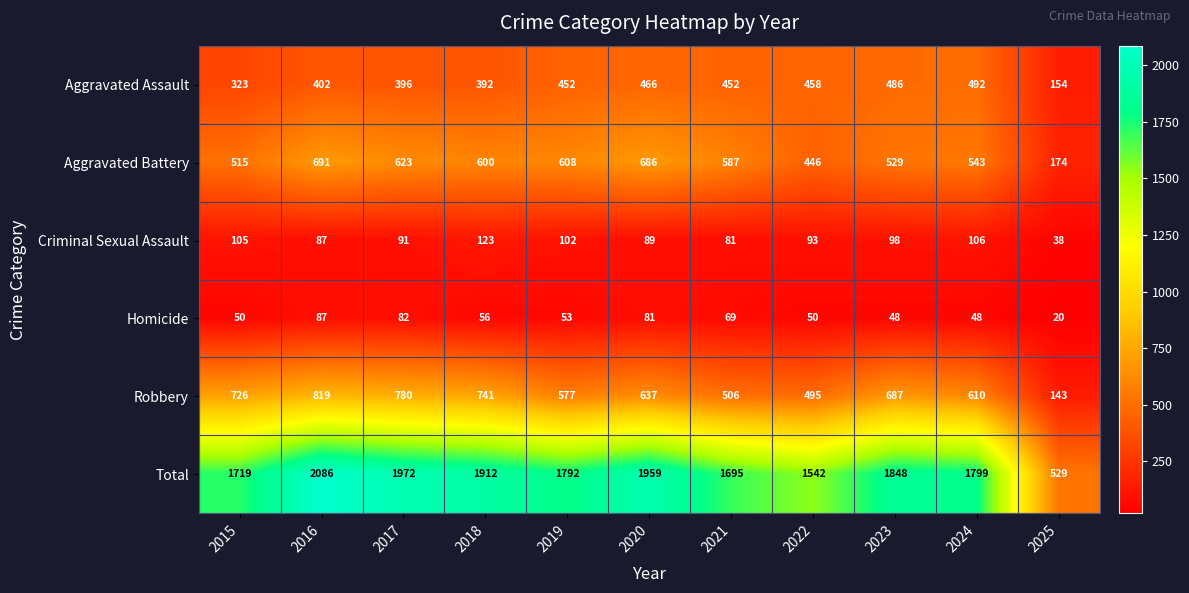

Where does the Robbery series first go above 637?

2015